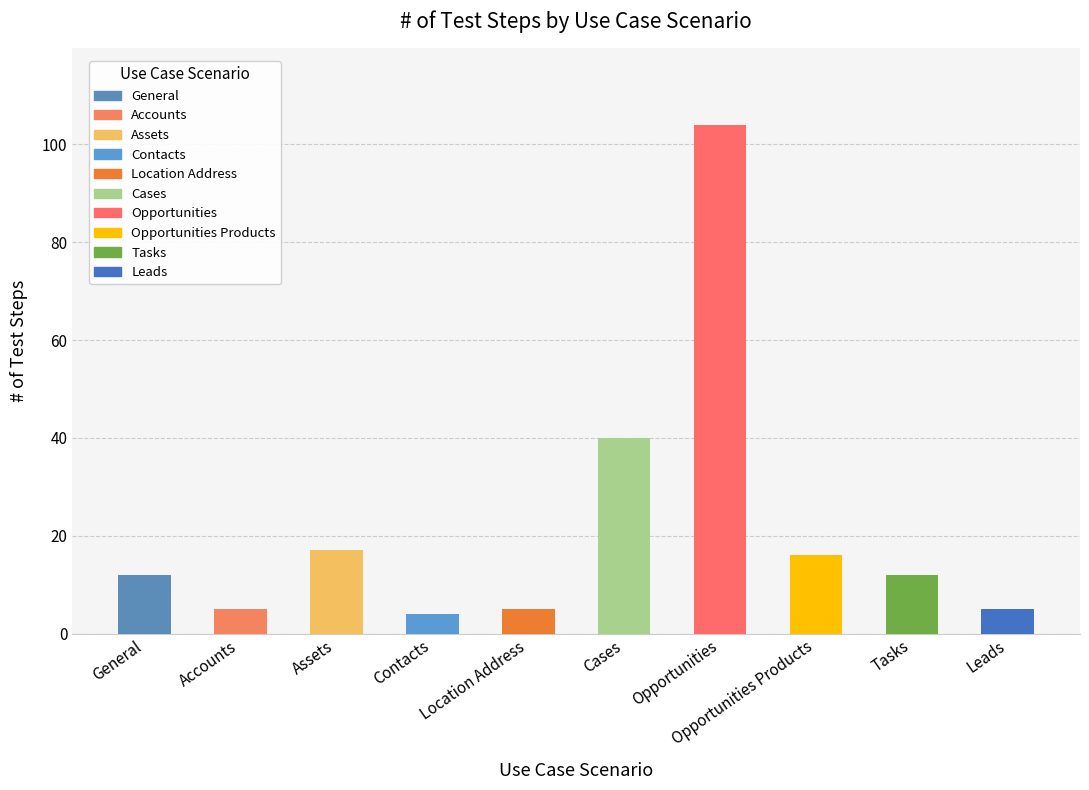

What is the ratio of the value at General to the value at Contacts?

3.0